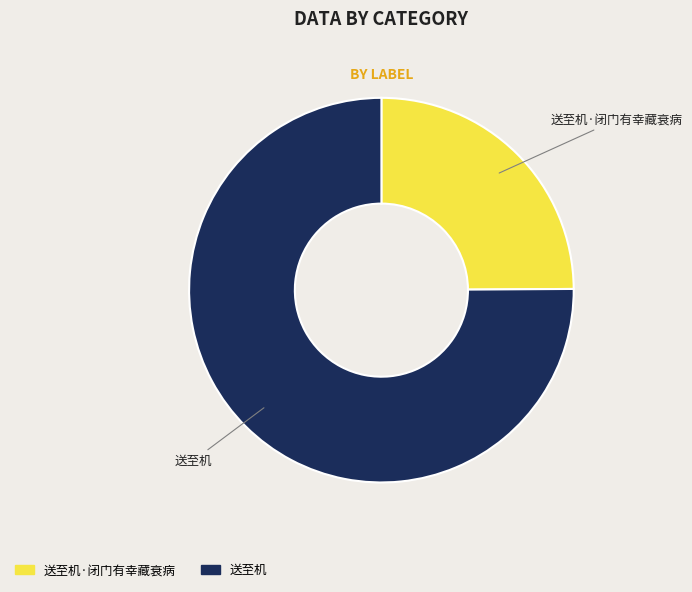

Which slice is the largest?

送至机